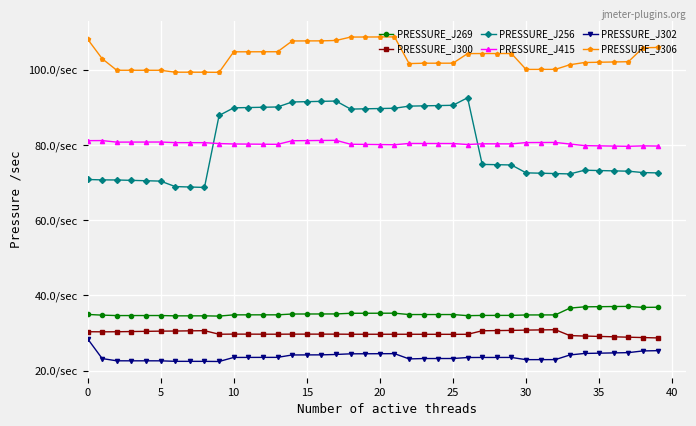

Which series has the largest range (max minus min)?

PRESSURE_J256